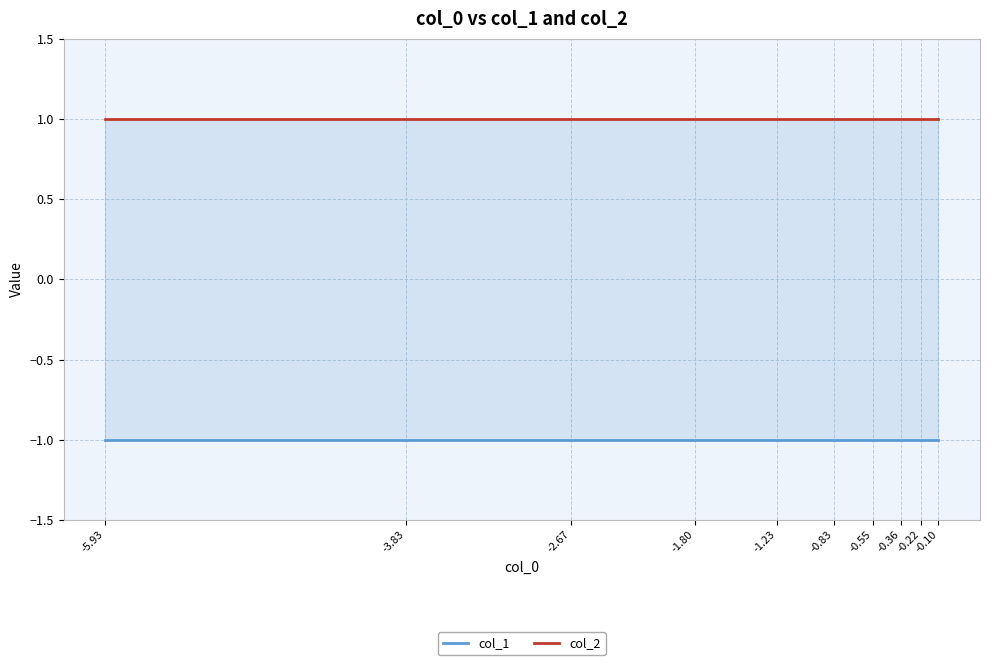

At which category does the chart reach its peak across all series?

-5.93